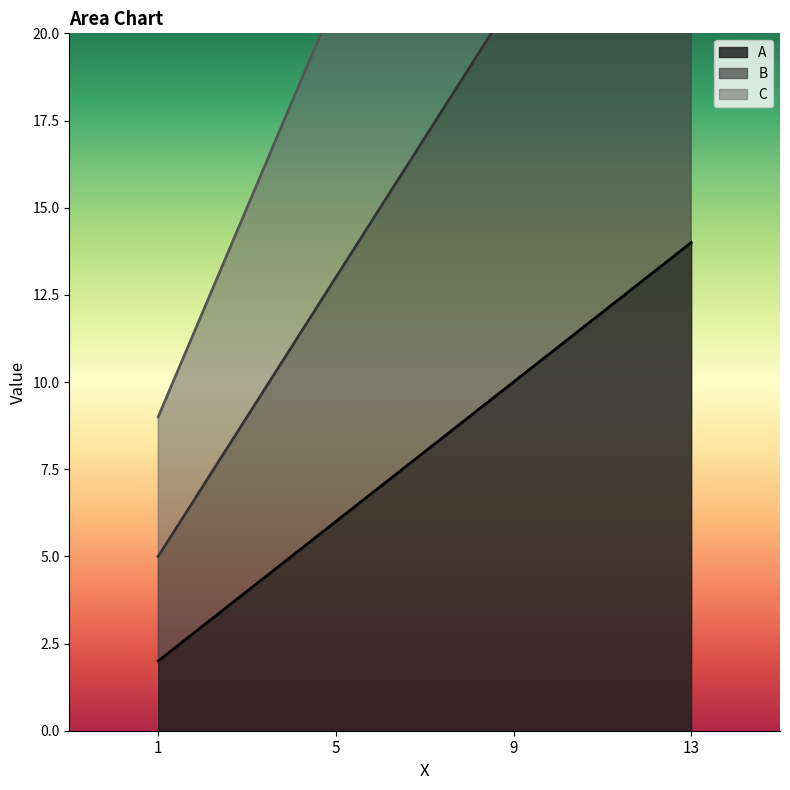

At which label is C closest to 27?

5